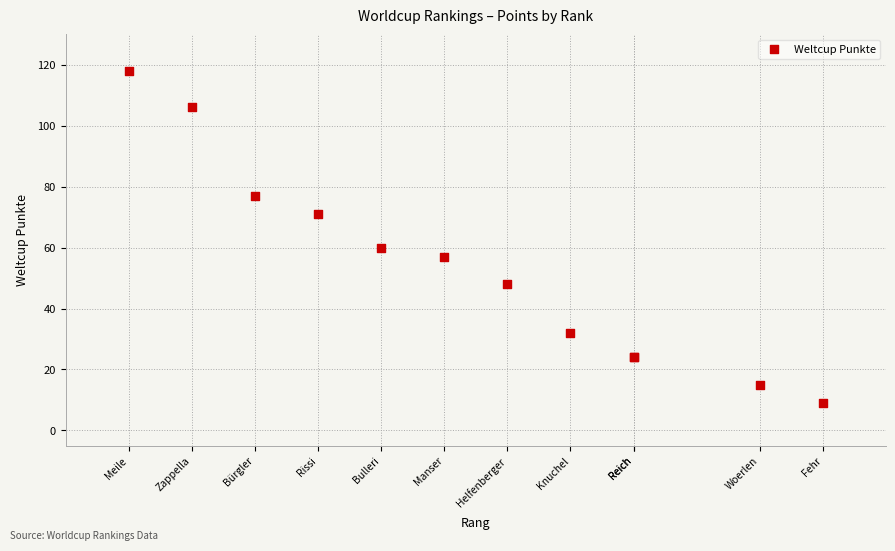

What Y value in the scatter plot is closest to 63?

60